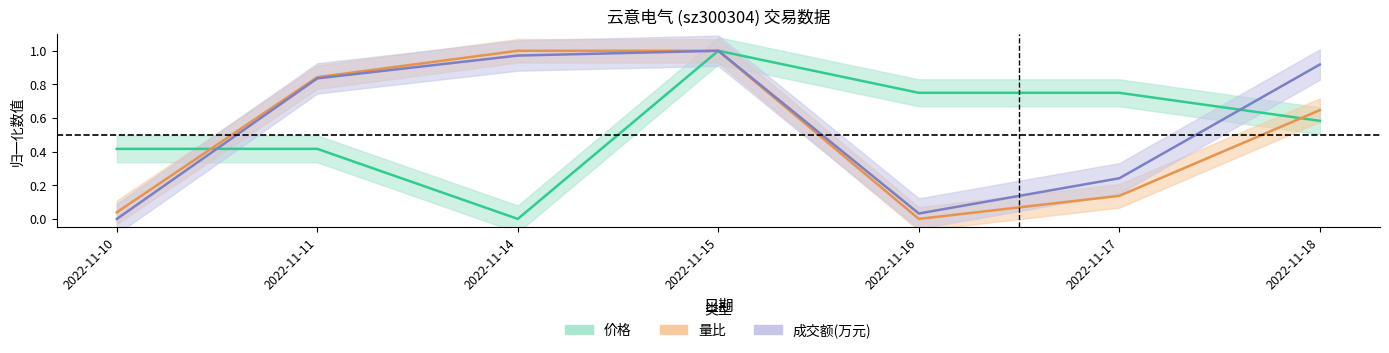

Is this an area chart (filled region under the line)?

No